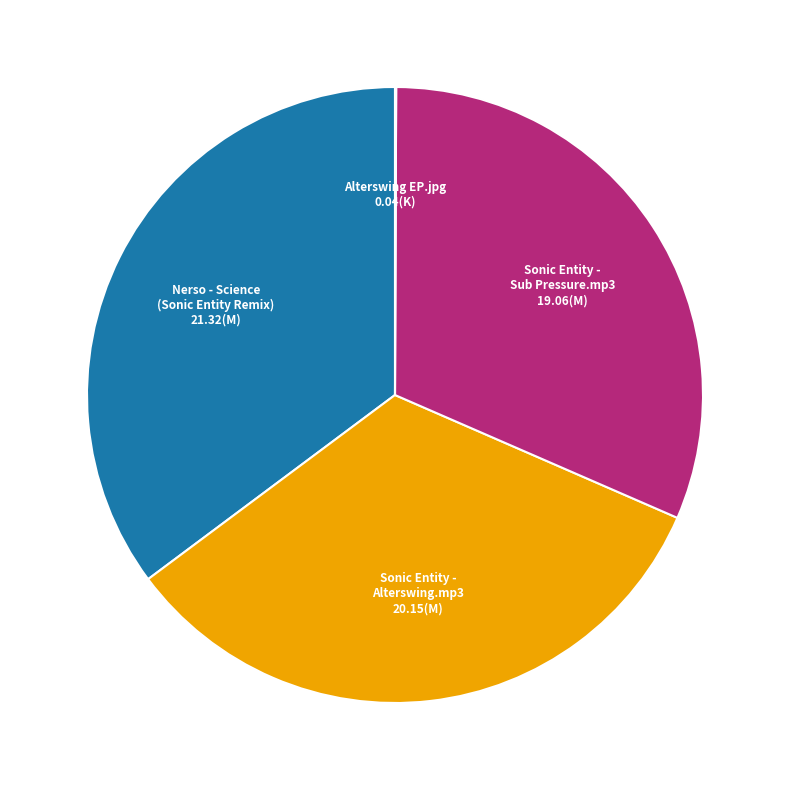

Is there any slice that represents more than half of the pie?

No